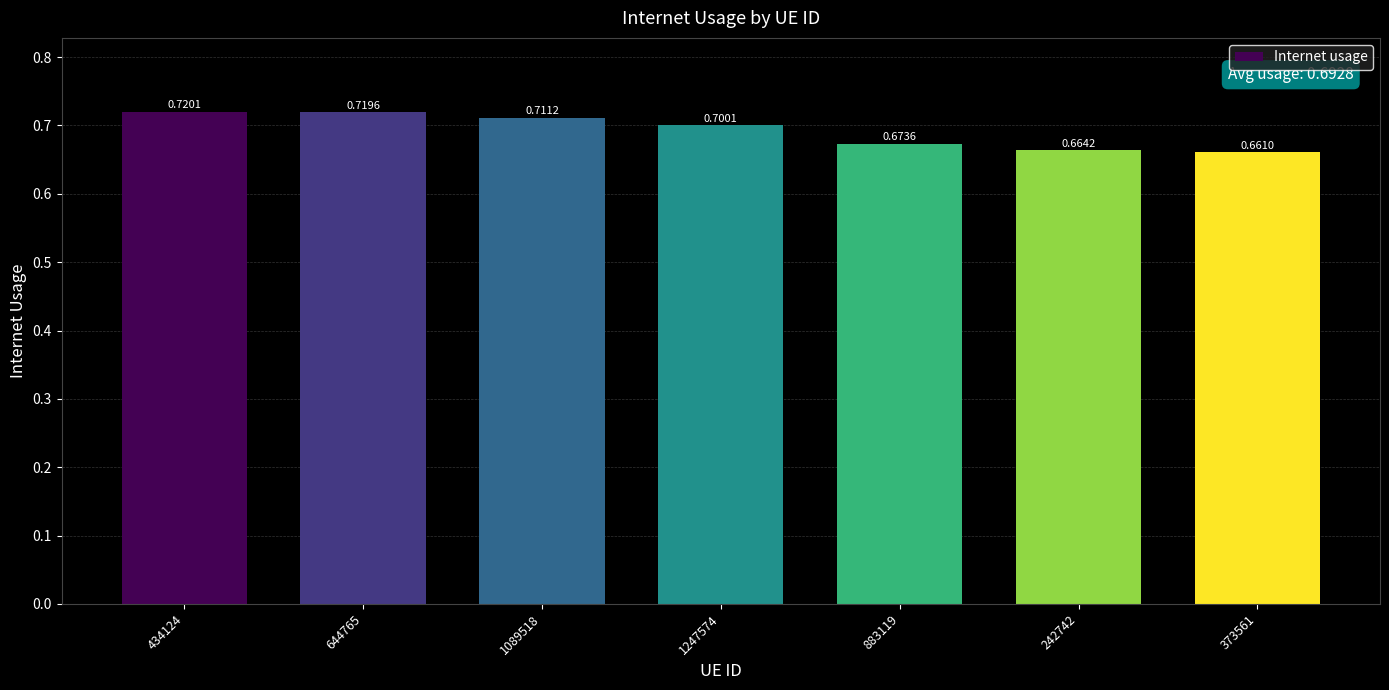

Which has a higher value, 242742 or 883119?

883119